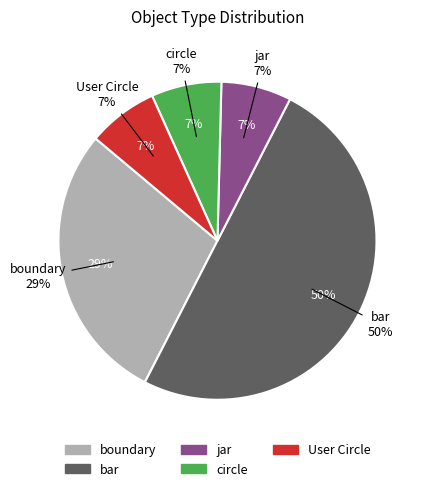

Which category has the biggest portion of the pie?

bar